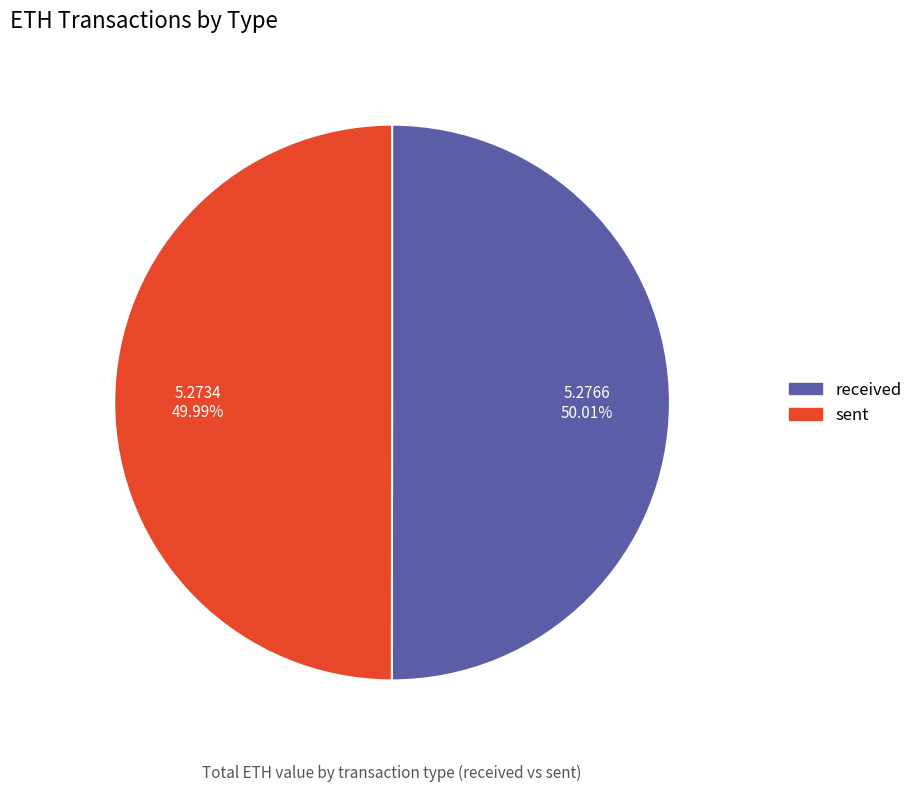

How many segments does this pie chart have?

2